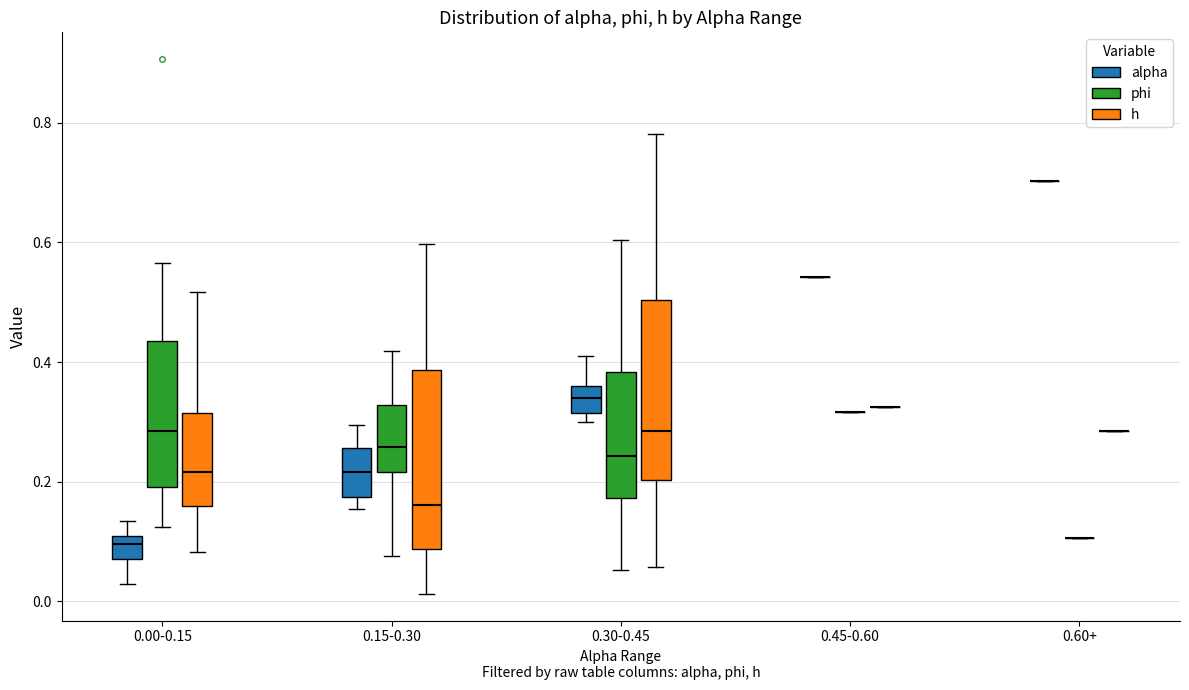

Reading left to right, transcribe this box plot: for each box, give where its median line is, the range the box spans, and where its two whiskers end, as read against the y-axis. The values are not printed on the chart, so give them approximately, as read against the axis.

0.00-0.15 (alpha): median 0.10 (just below the box's upper edge), box 0.08 to 0.10, whiskers 0.02 to 0.14
0.00-0.15 (phi): median 0.28, box 0.20 to 0.44, whiskers 0.12 to 0.56
0.00-0.15 (h): median 0.22, box 0.16 to 0.32, whiskers 0.08 to 0.52
0.15-0.30 (alpha): median 0.22, box 0.18 to 0.26, whiskers 0.16 to 0.30
0.15-0.30 (phi): median 0.26, box 0.22 to 0.32, whiskers 0.08 to 0.42
0.15-0.30 (h): median 0.16, box 0.08 to 0.38, whiskers 0.02 to 0.60
0.30-0.45 (alpha): median 0.34, box 0.32 to 0.36, whiskers 0.30 to 0.42
0.30-0.45 (phi): median 0.24, box 0.18 to 0.38, whiskers 0.06 to 0.60
0.30-0.45 (h): median 0.28, box 0.20 to 0.50, whiskers 0.06 to 0.78
0.45-0.60 (alpha): box collapsed to a line at 0.54, whiskers 0.54 to 0.54
0.45-0.60 (phi): box collapsed to a line at 0.32, whiskers 0.32 to 0.32
0.45-0.60 (h): box collapsed to a line at 0.32, whiskers 0.32 to 0.32
0.60+ (alpha): box collapsed to a line at 0.70, whiskers 0.70 to 0.70
0.60+ (phi): box collapsed to a line at 0.10, whiskers 0.10 to 0.10
0.60+ (h): box collapsed to a line at 0.28, whiskers 0.28 to 0.28